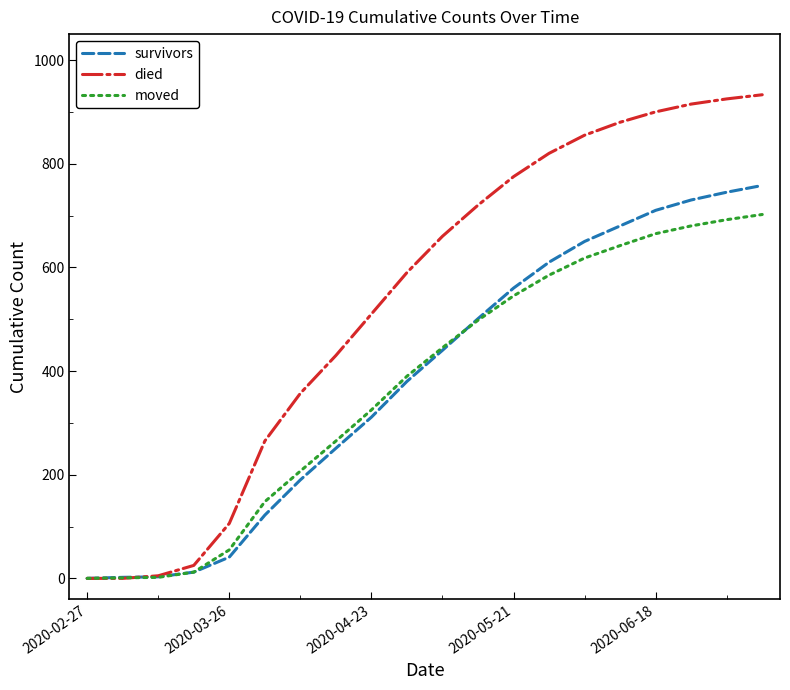

Which series has the widest spread of values?

died